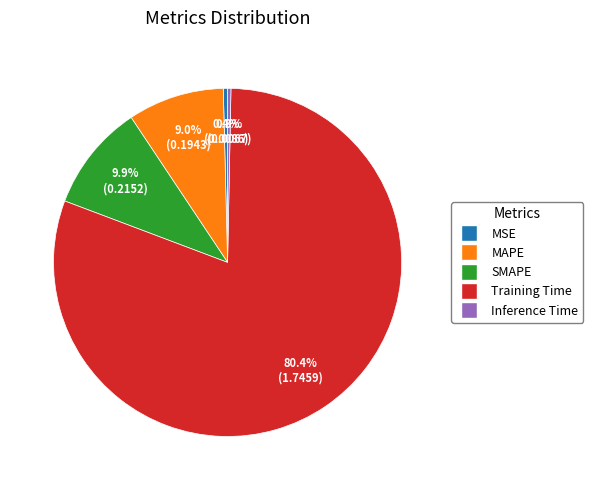

To the nearest percent, what is the difference between the largest and smallest slice percentages?

80%